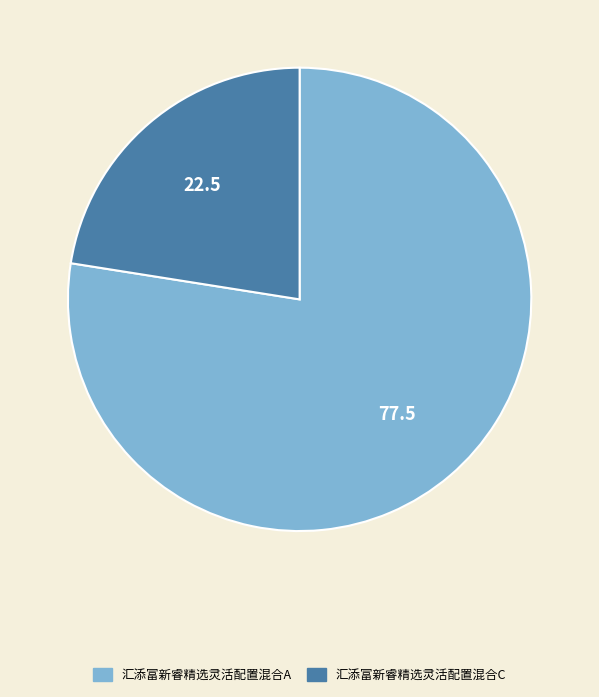

Combined, do 汇添富新睿精选灵活配置混合A and 汇添富新睿精选灵活配置混合C account for over 50%?

Yes